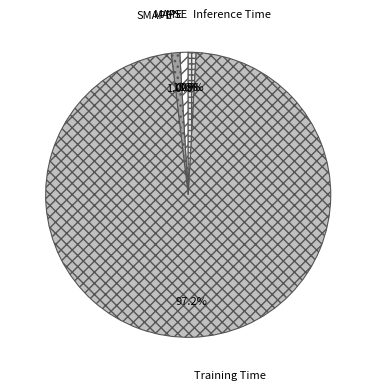

What is the largest slice in the pie chart?

Training Time